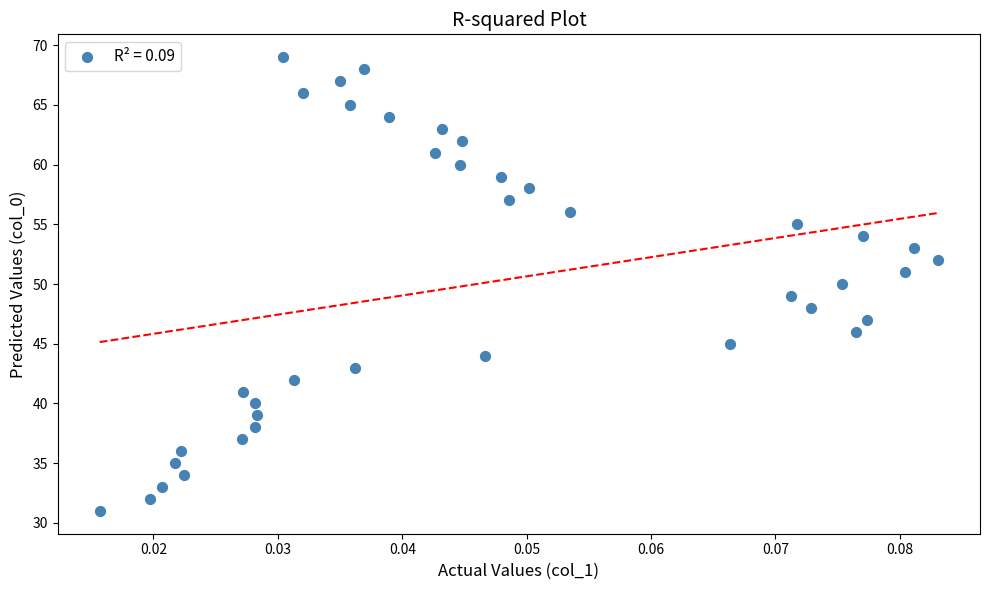

What is the range of Y values (max minus min)?

38